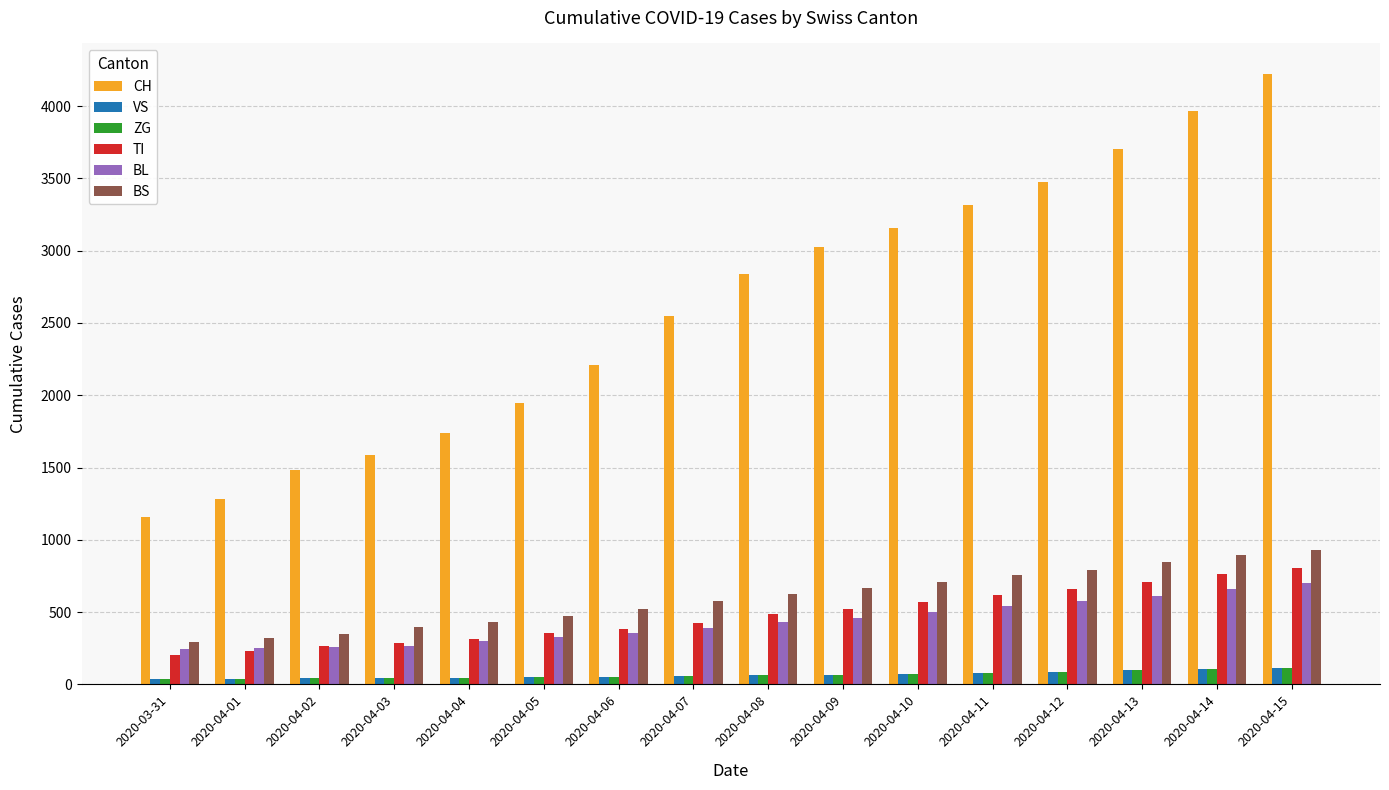

What is the approximate value of TI at 2020-04-15?

803